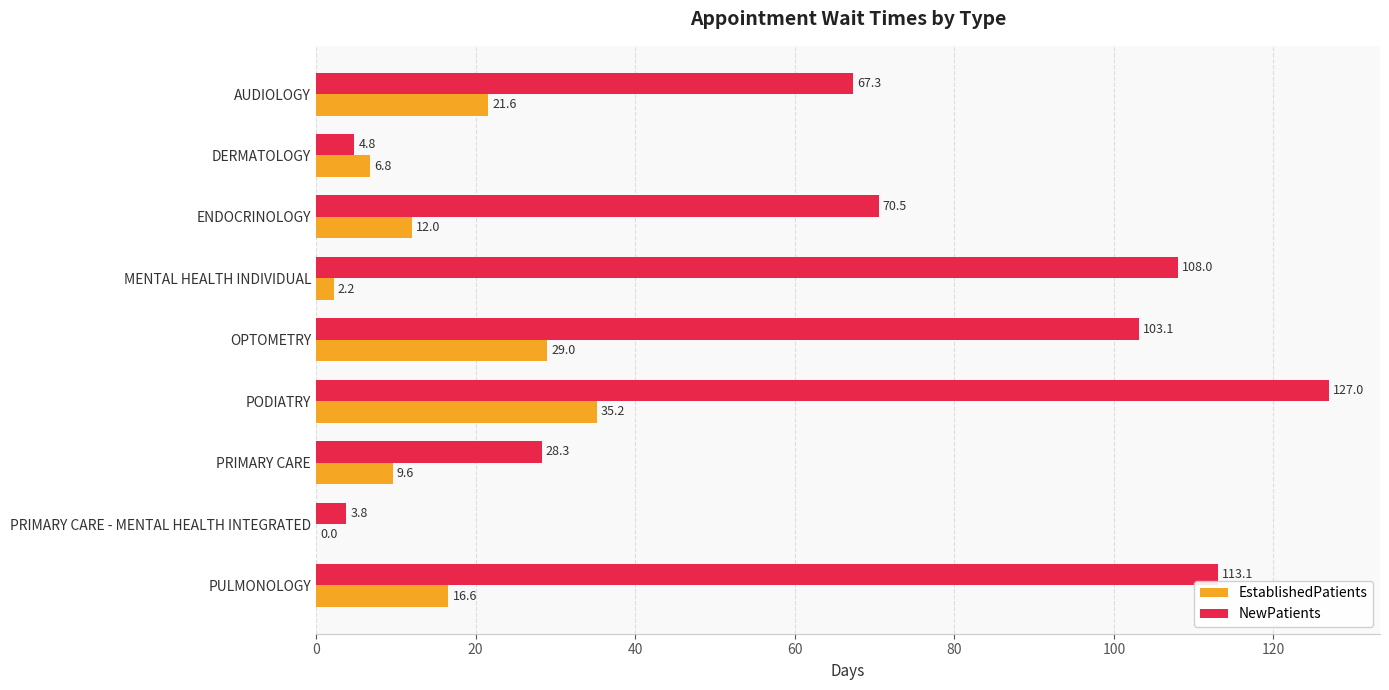

What value does the EstablishedPatients series have at OPTOMETRY?

29.0